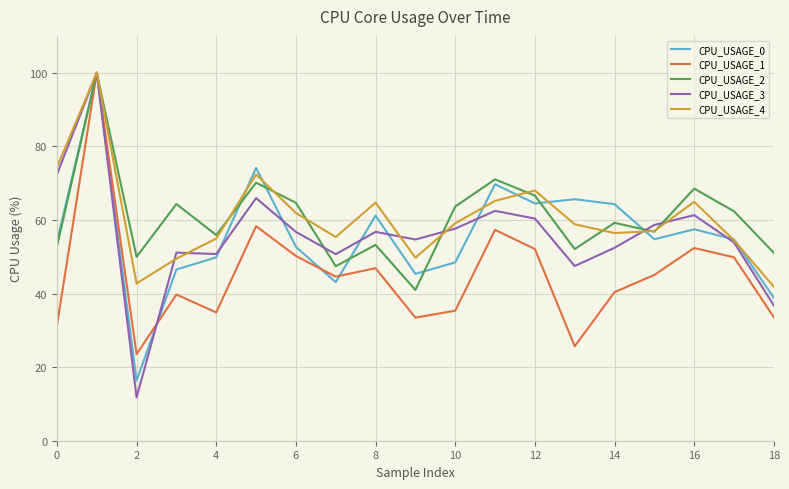

True or false: CPU_USAGE_0 has more than 2 points higher than both neighbors.

True